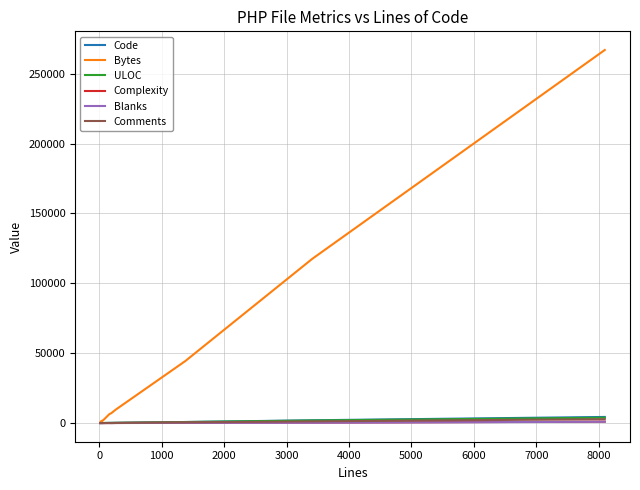

What is the greatest value displayed?

267006